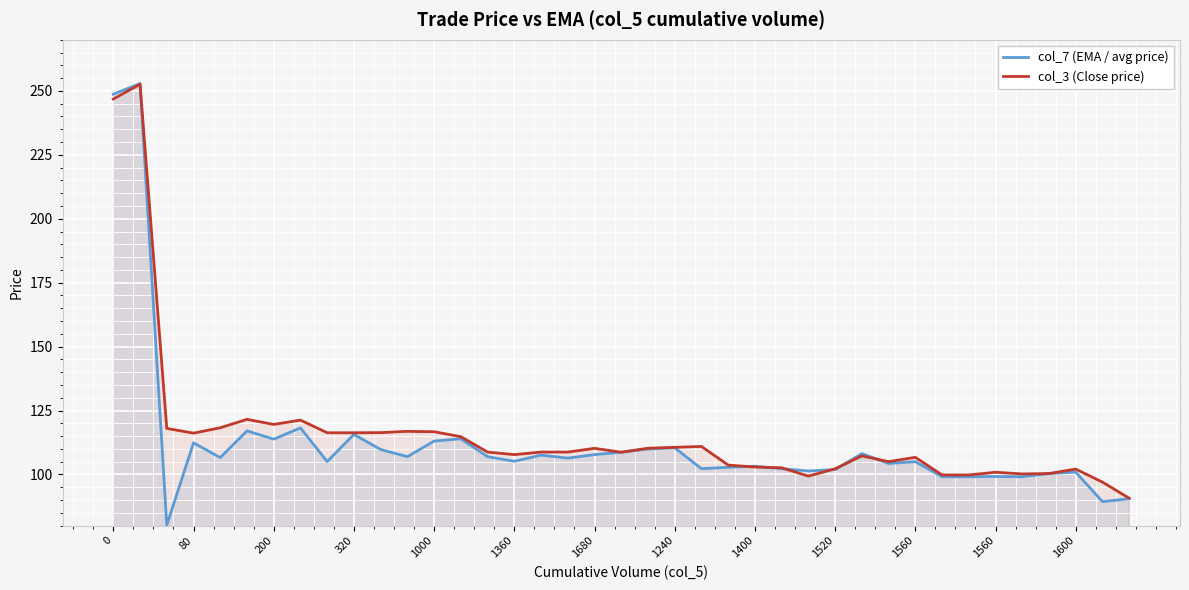

In col_3 (Close price), how many points are higher than both neighbors (excluding endpoints)?

10